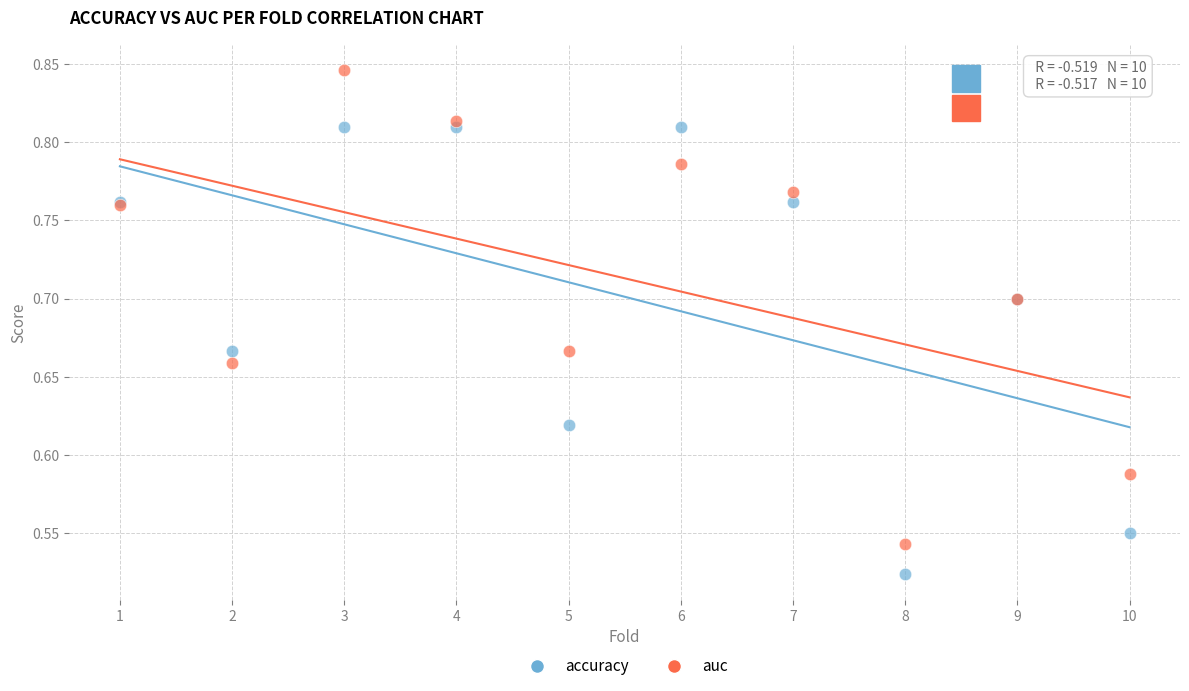

Which series contains the highest Y value?

auc